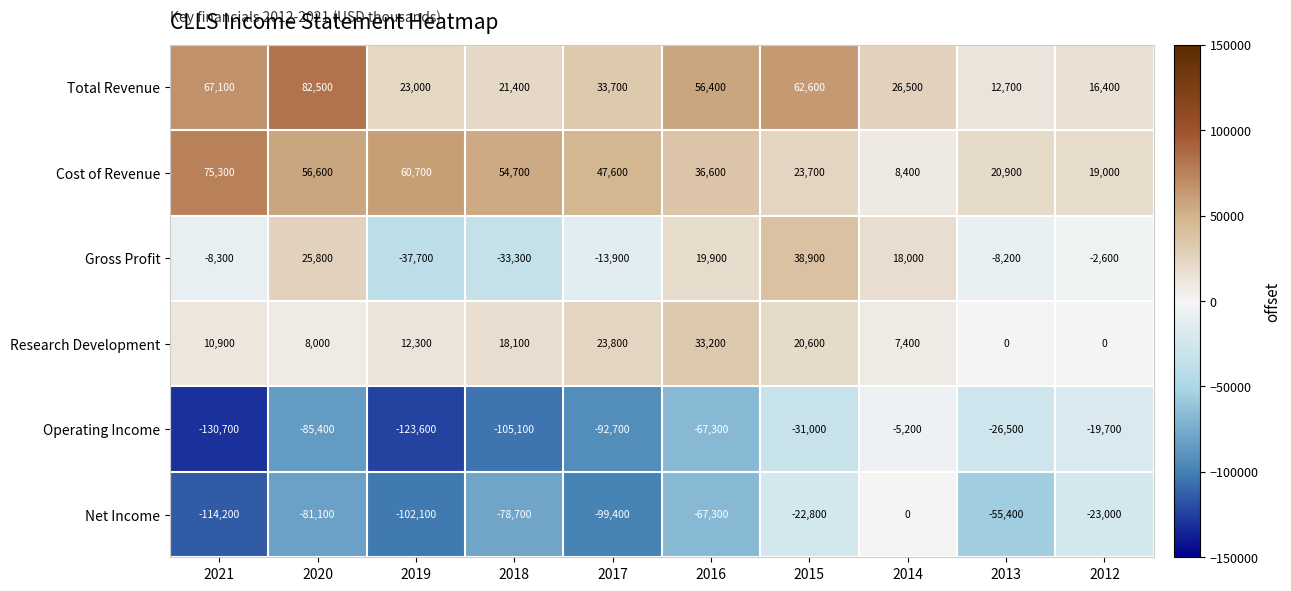

What is the total value across all series at 2021?

-99900